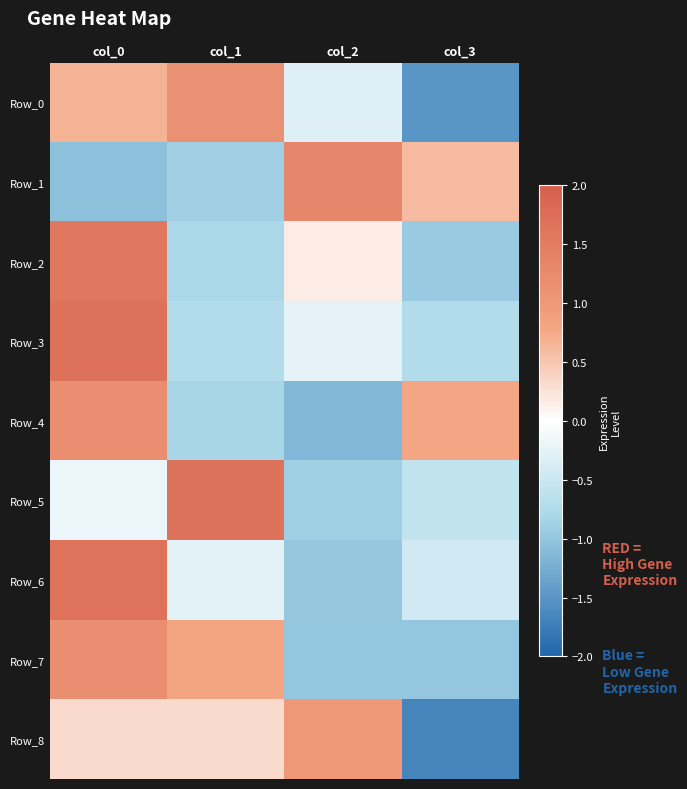

At which category is the sum across all series the highest?

col_0